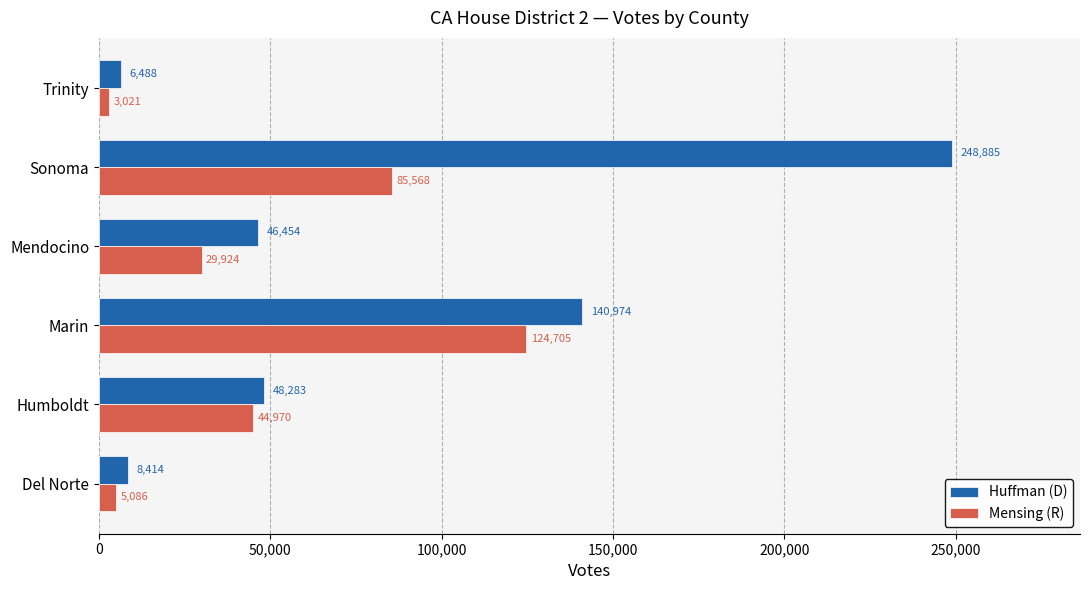

The value of Huffman (D) at Mendocino is 15671. True or false?

False